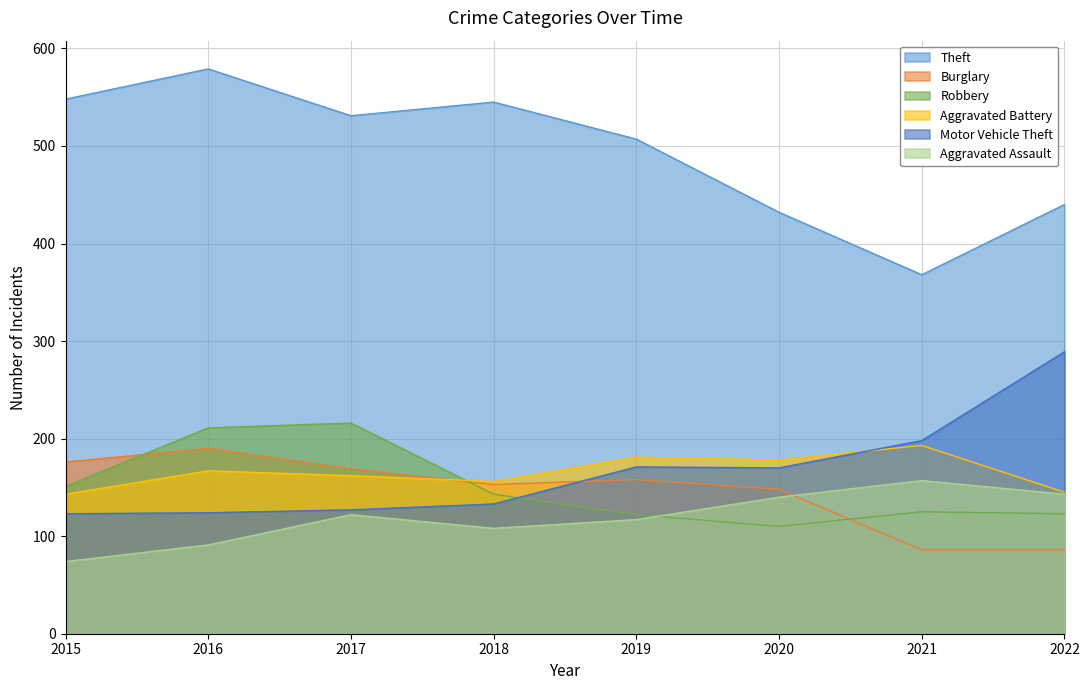

What is the total value across all series at 2021?

1127